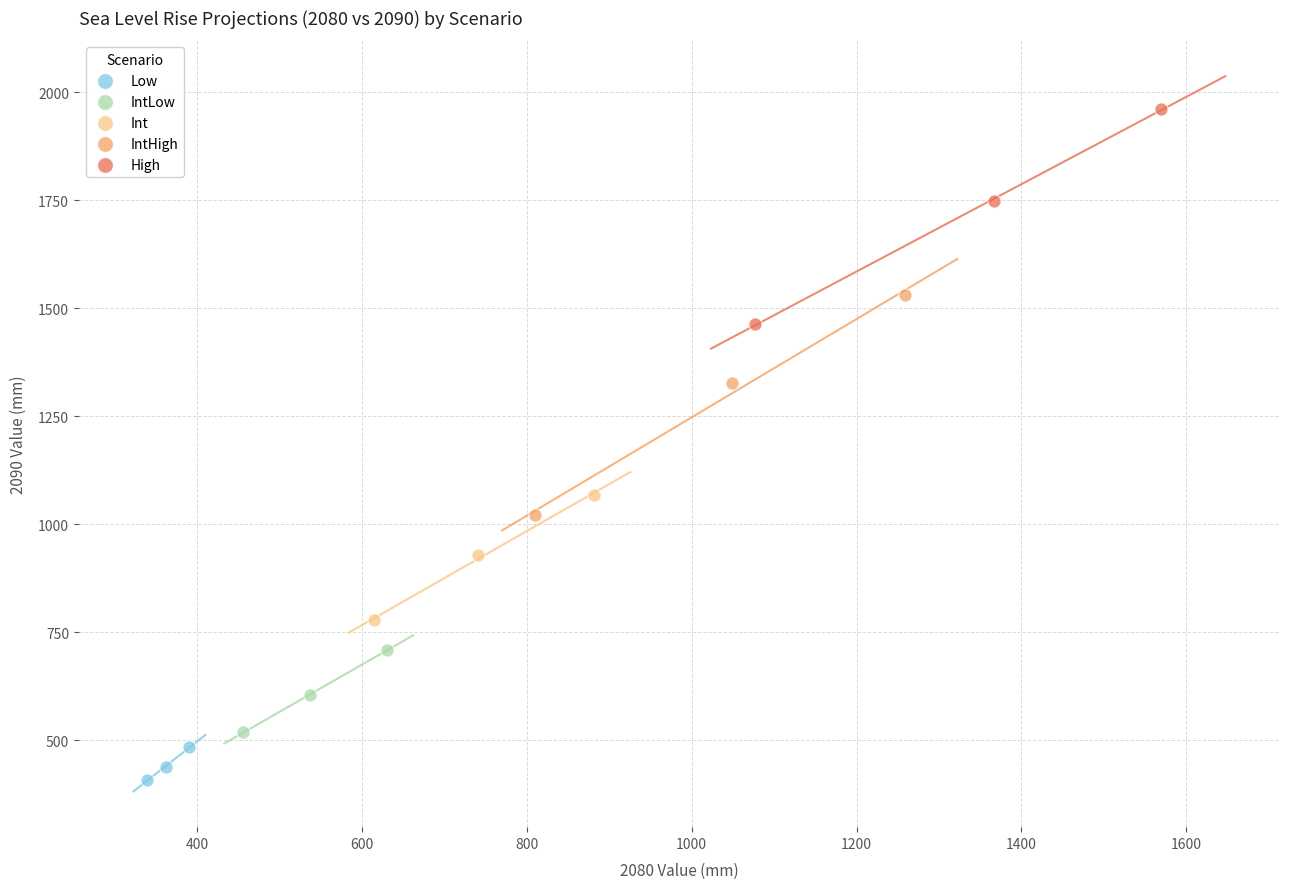

Which series contains the lowest Y value?

Low